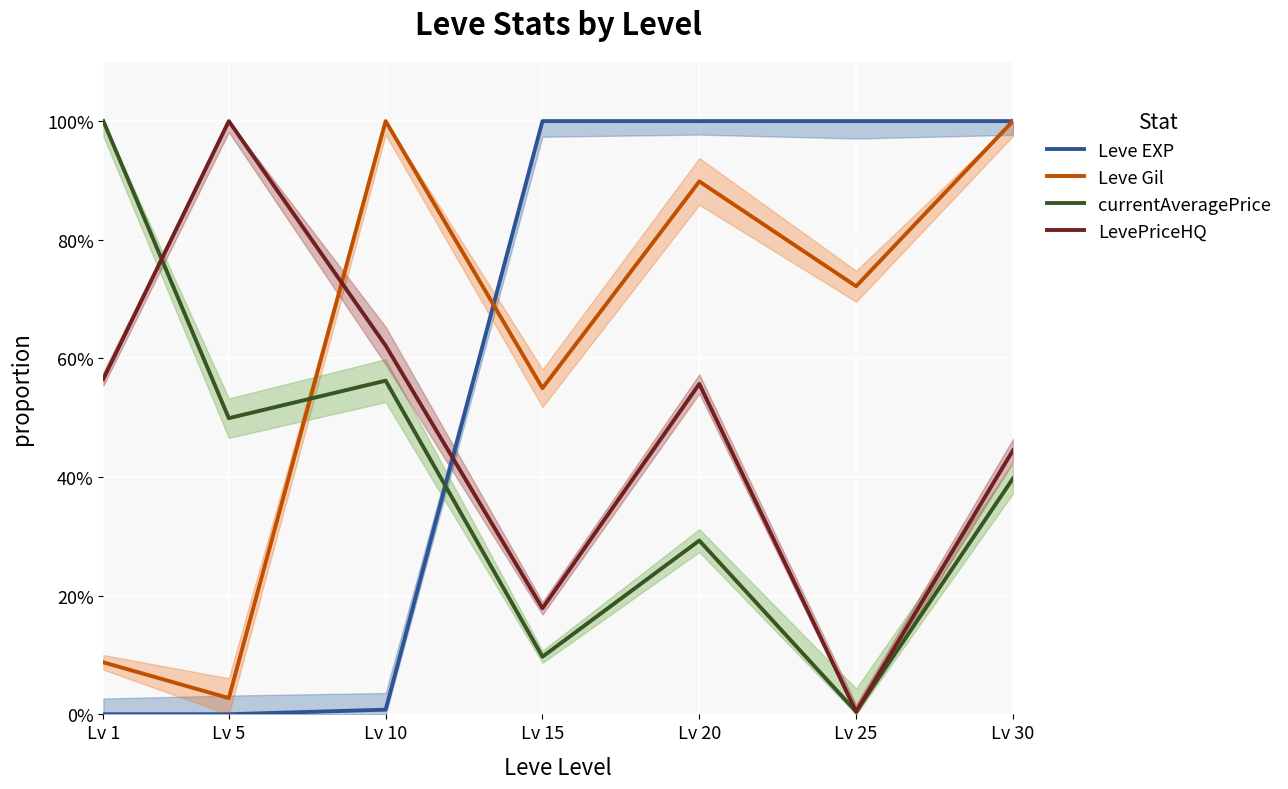

List the series in order of their overall mean, highest first.

Leve Gil, Leve EXP, LevePriceHQ, currentAveragePrice